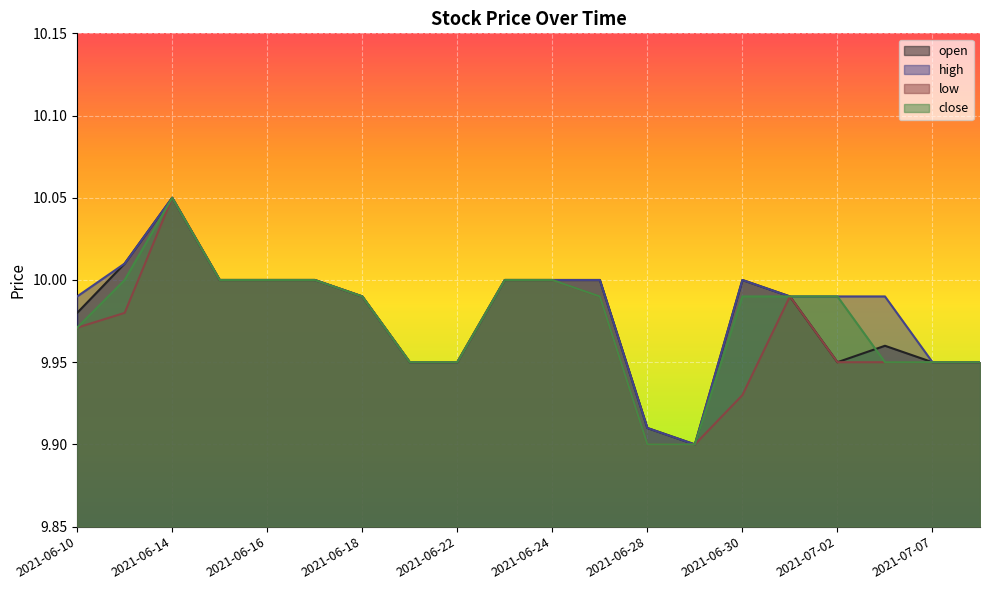

How many series are shown in this chart?

4